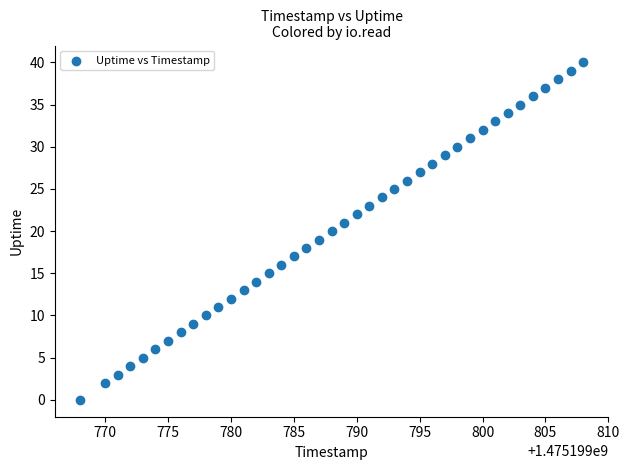

What is the range of Y values (max minus min)?

40